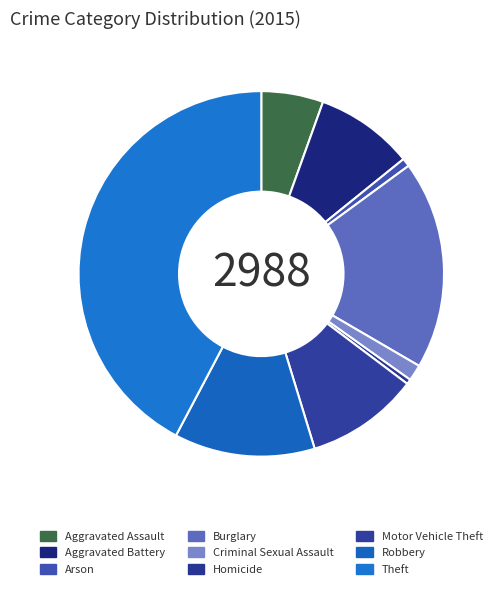

What is the ratio of the value at Aggravated Assault to the value at Aggravated Battery?

0.6